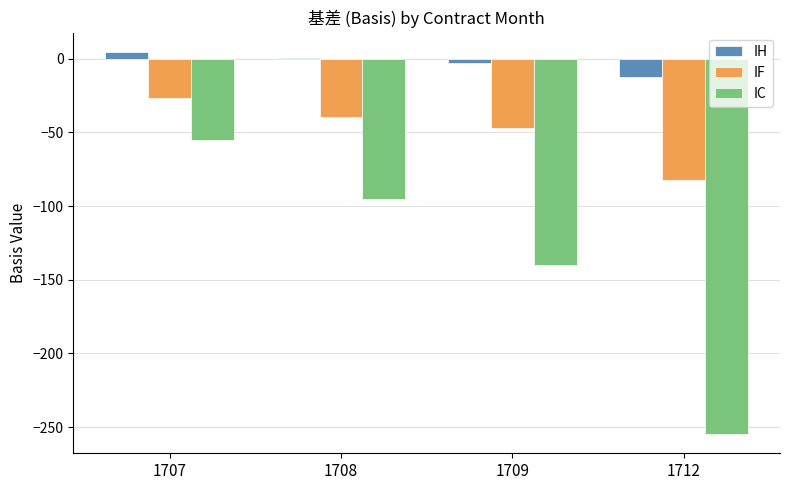

Which series has the largest total across all categories?

IH